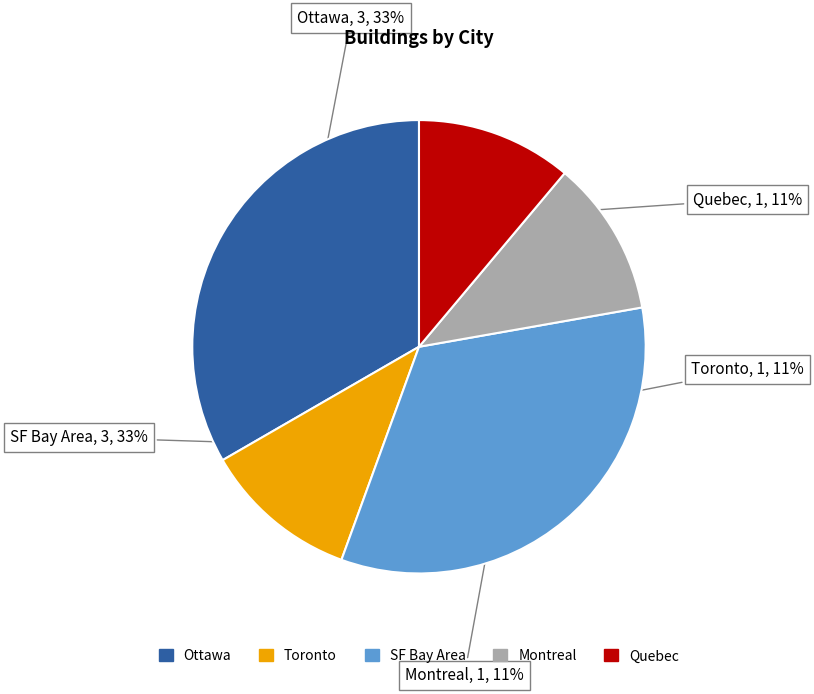

What percentage is the SF Bay Area slice, to the nearest percent?

33%